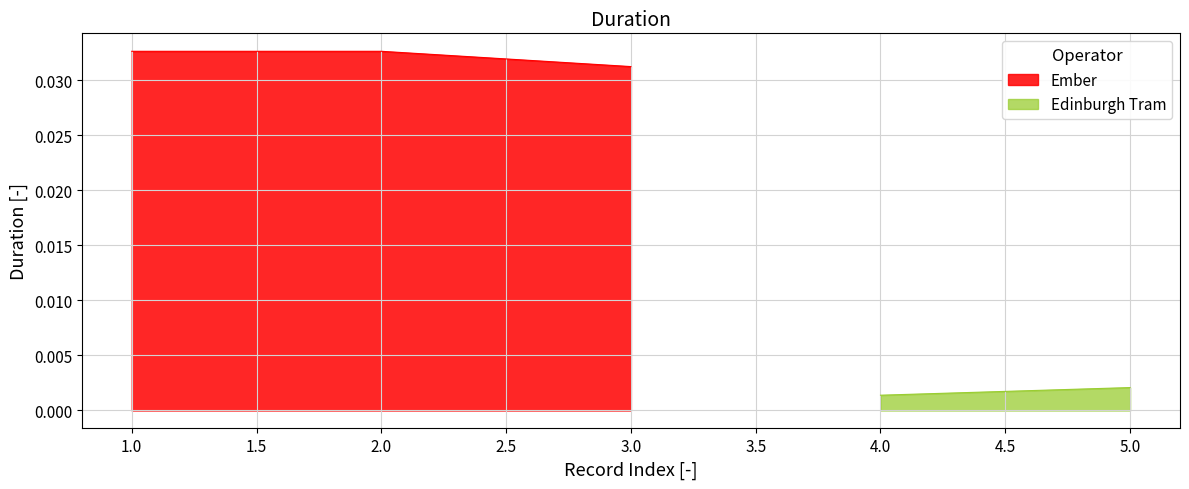

At which label is Ember closest to 0?

3.0